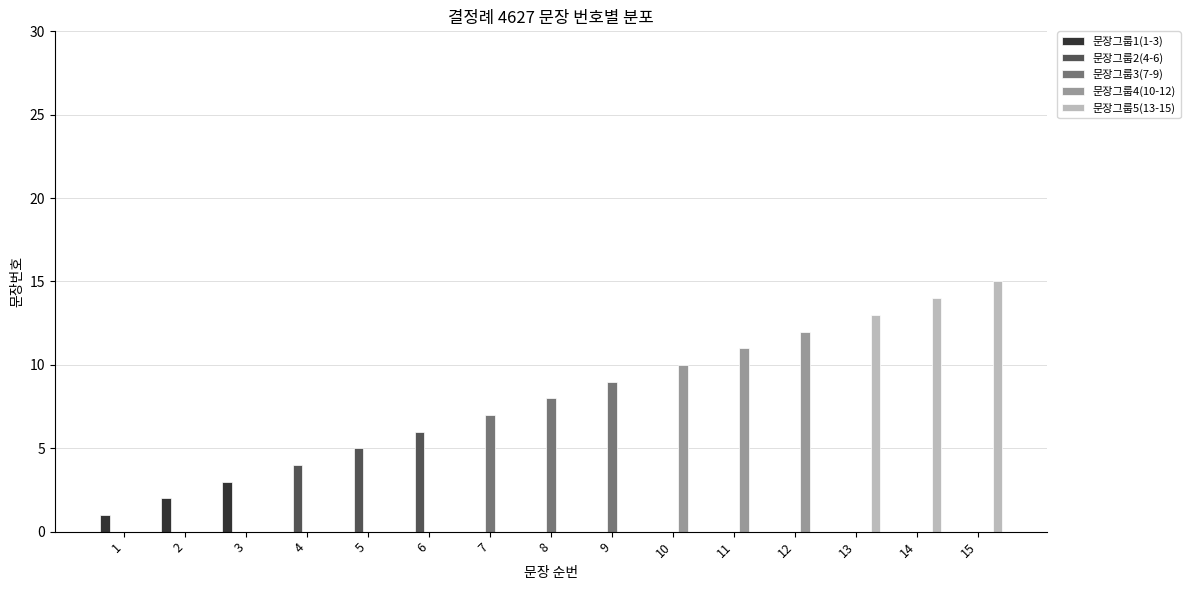

At which label is 문장그룹1(1-3) closest to 1?

1